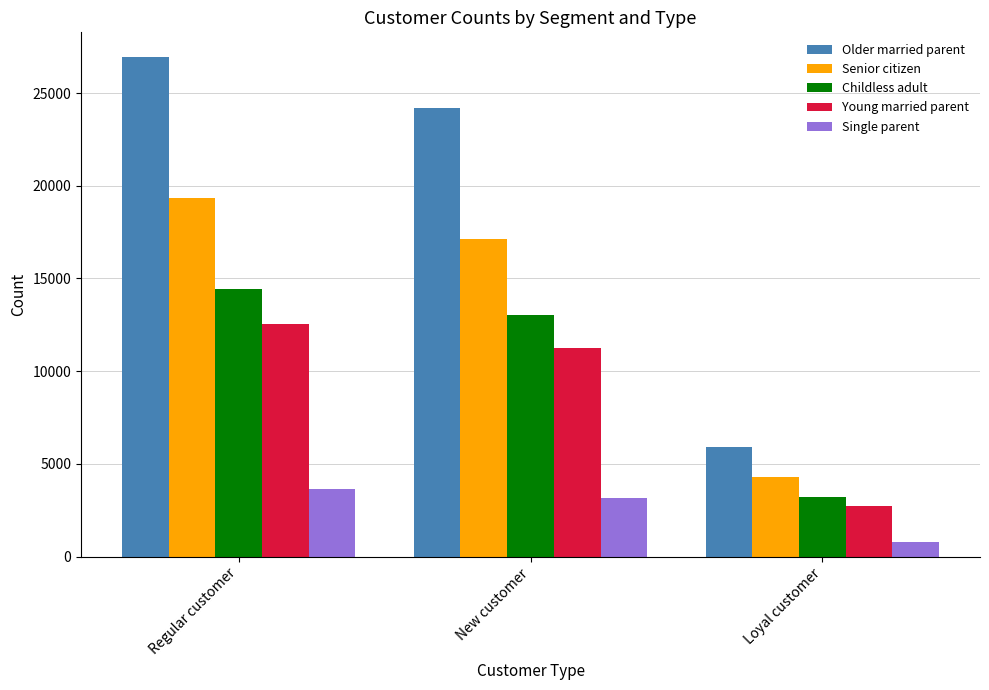

What is the difference between the Senior citizen values at Loyal customer and New customer?

12816